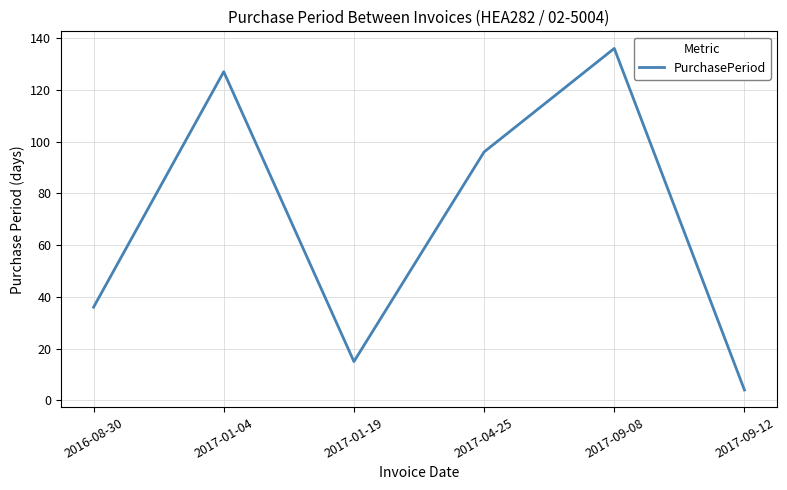

At which category does the data reach its first local peak?

2017-01-04